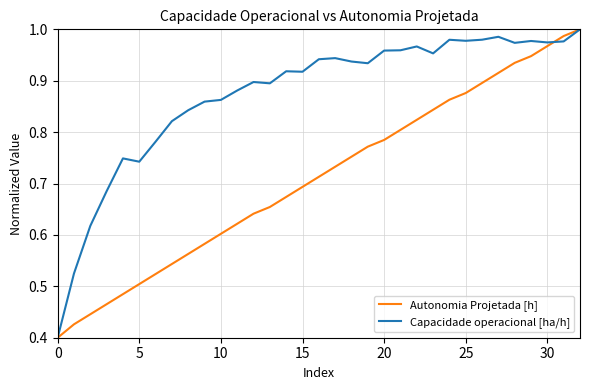

How many lines are shown in the chart?

2